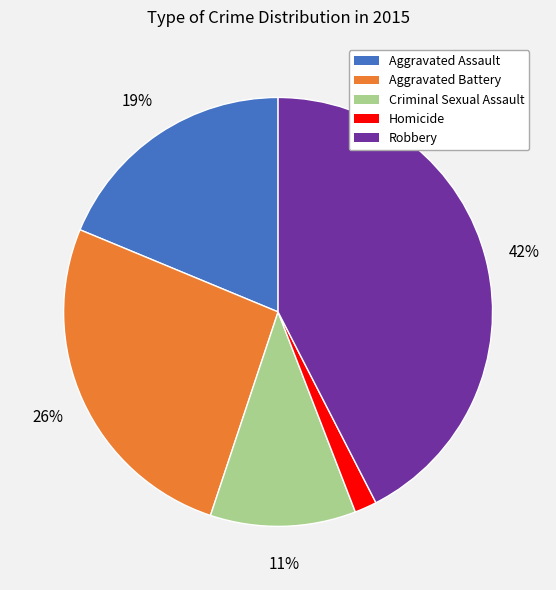

Which slice is the smallest?

Homicide